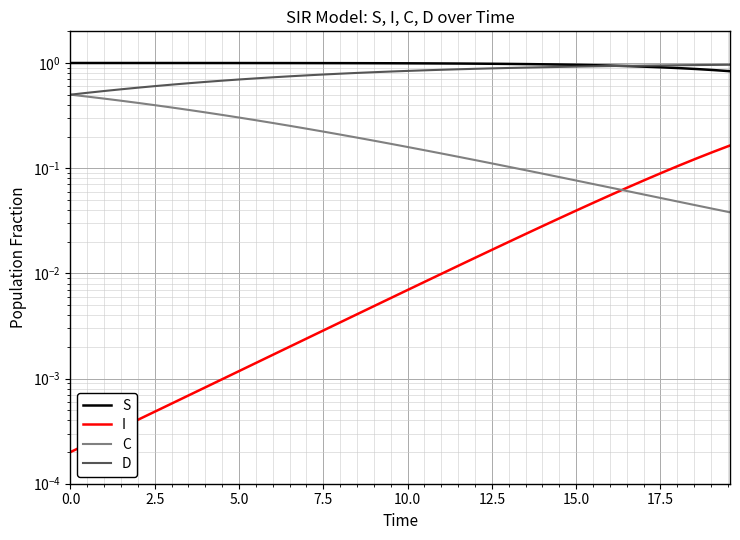

What are all the series names shown in the legend?

S, I, C, D